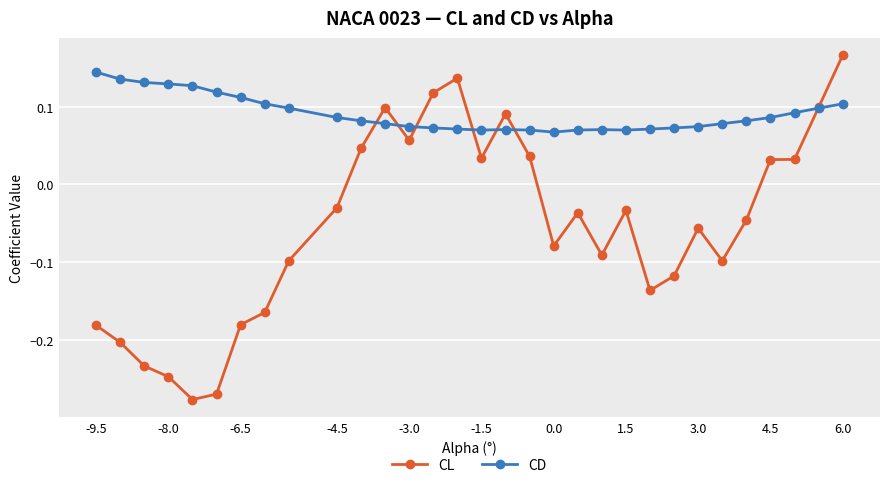

Which series has the largest total across all categories?

CD